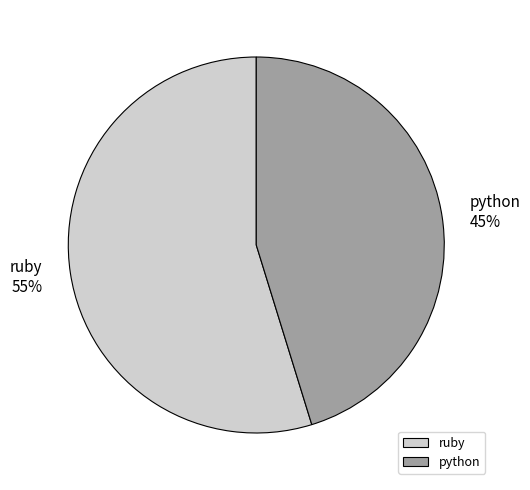

What is the ratio of the value at python to the value at ruby?

0.8